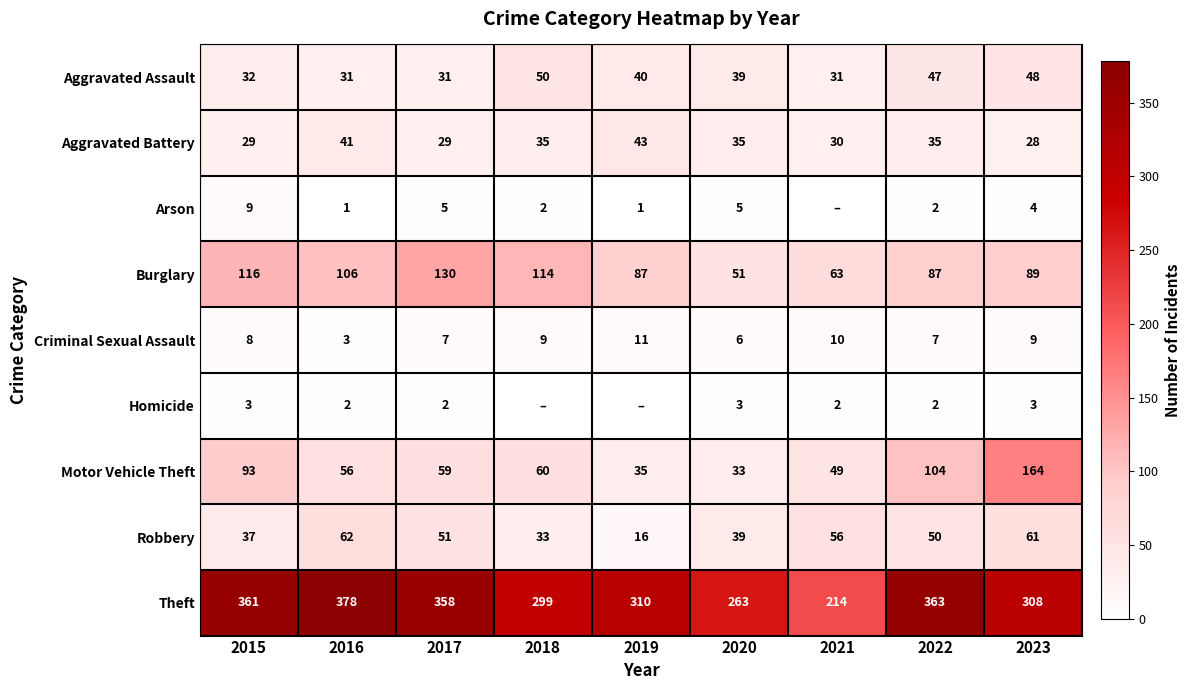

List the labels in order of Motor Vehicle Theft value, smallest first.

2020, 2019, 2021, 2016, 2017, 2018, 2015, 2022, 2023